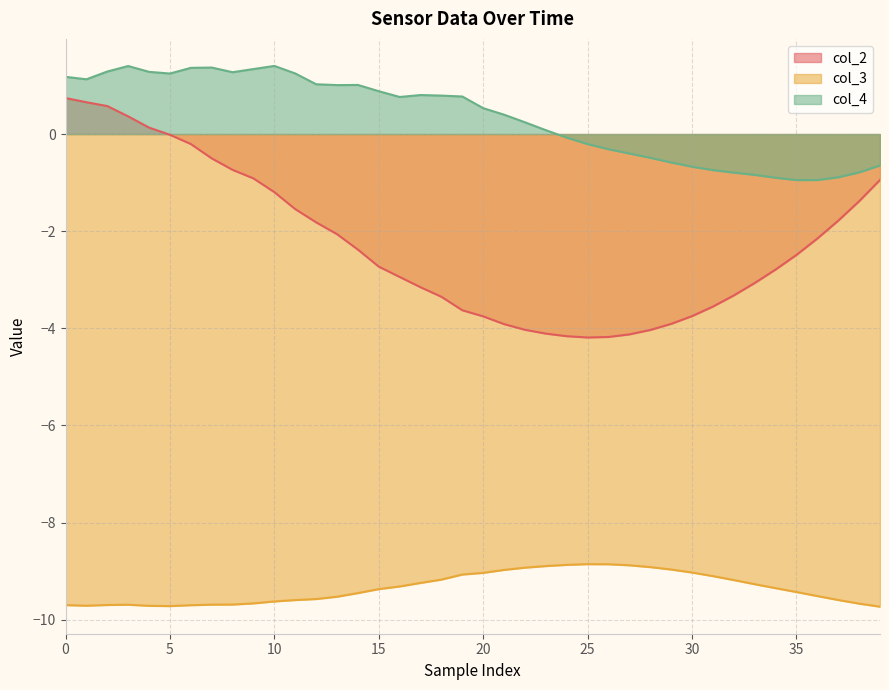

True or false: col_4 and col_2 intersect in this chart.

False